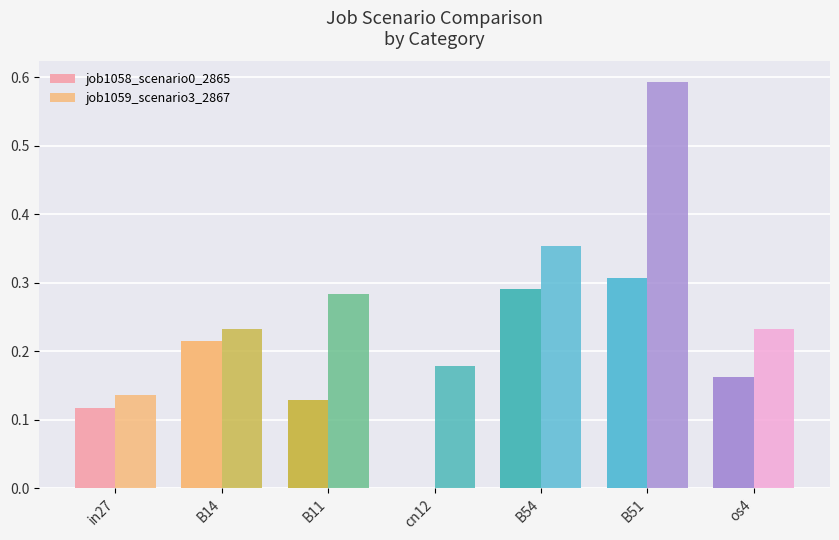

Does the chart contain stacked bars?

No